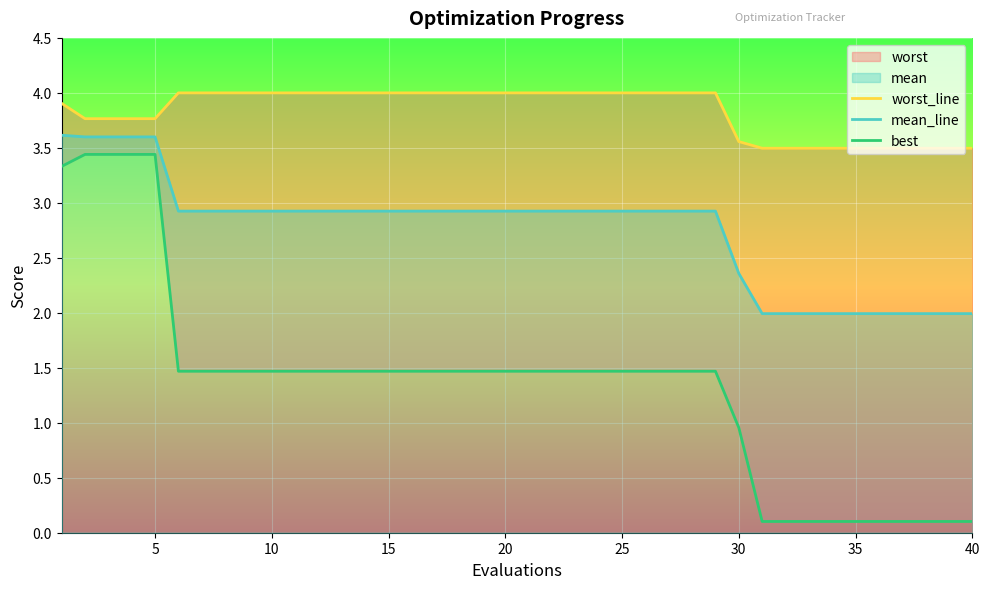

True or false: mean_line and worst_line cross at least once.

False